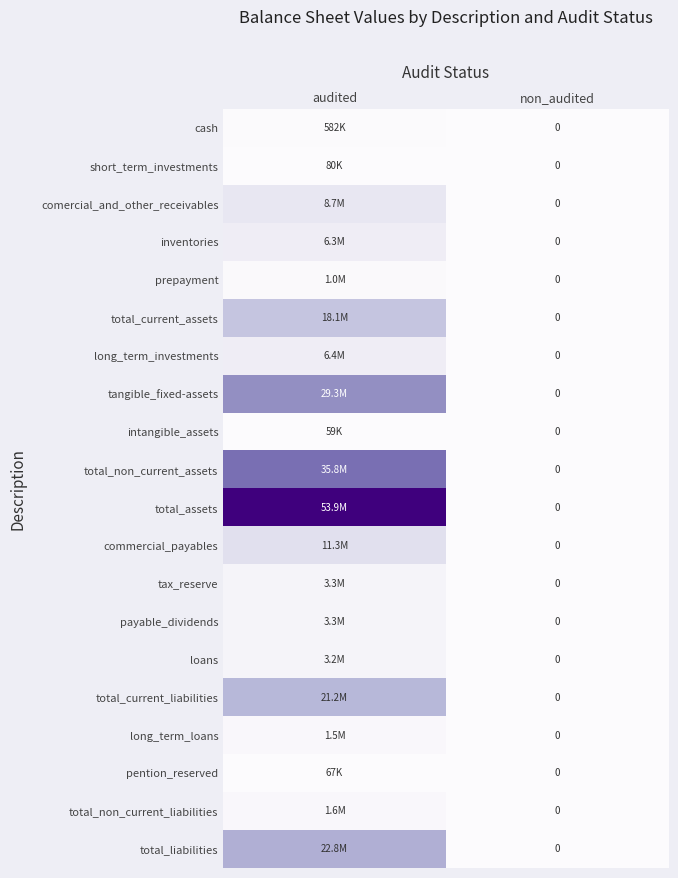

Is it true that tangible_fixed-assets equals 0.8 at audited?

False